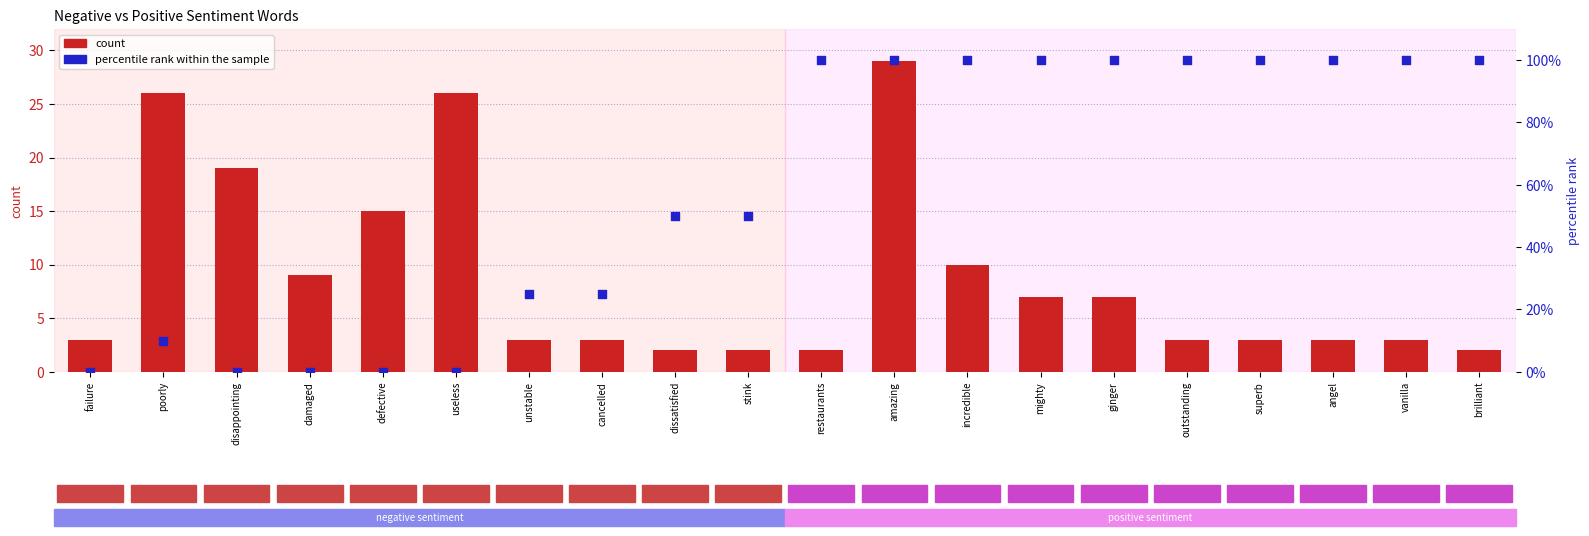

Which series has the widest spread of Y values?

percentile rank within the sample